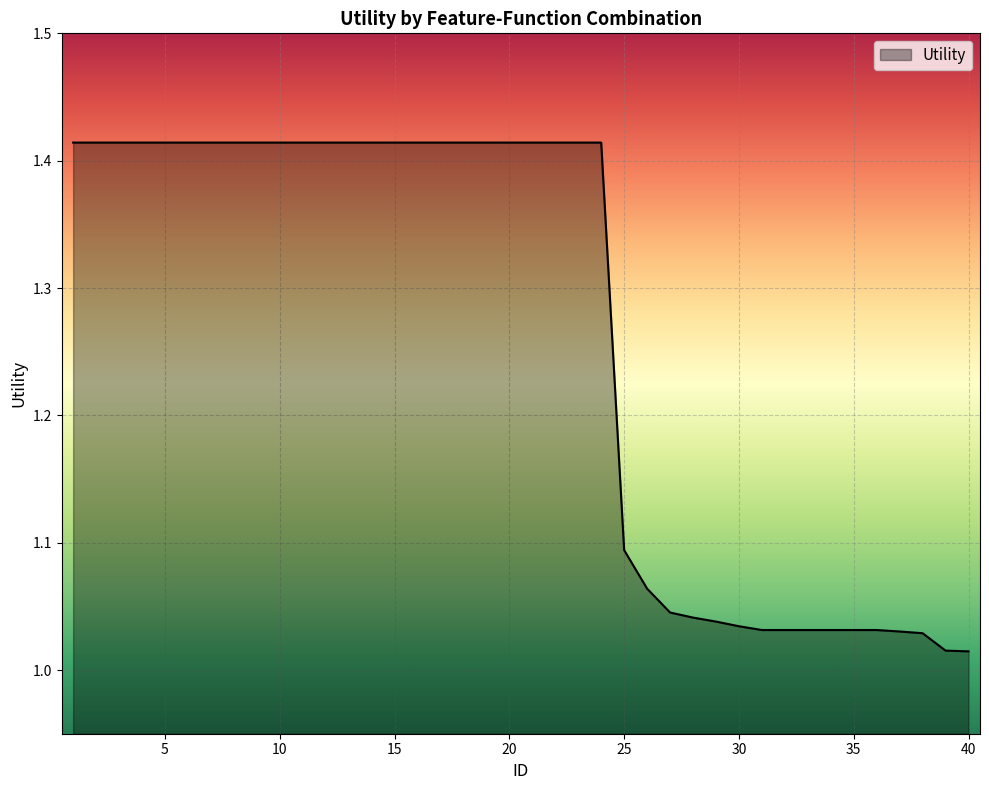

What is the difference between the maximum and minimum values?

0.4